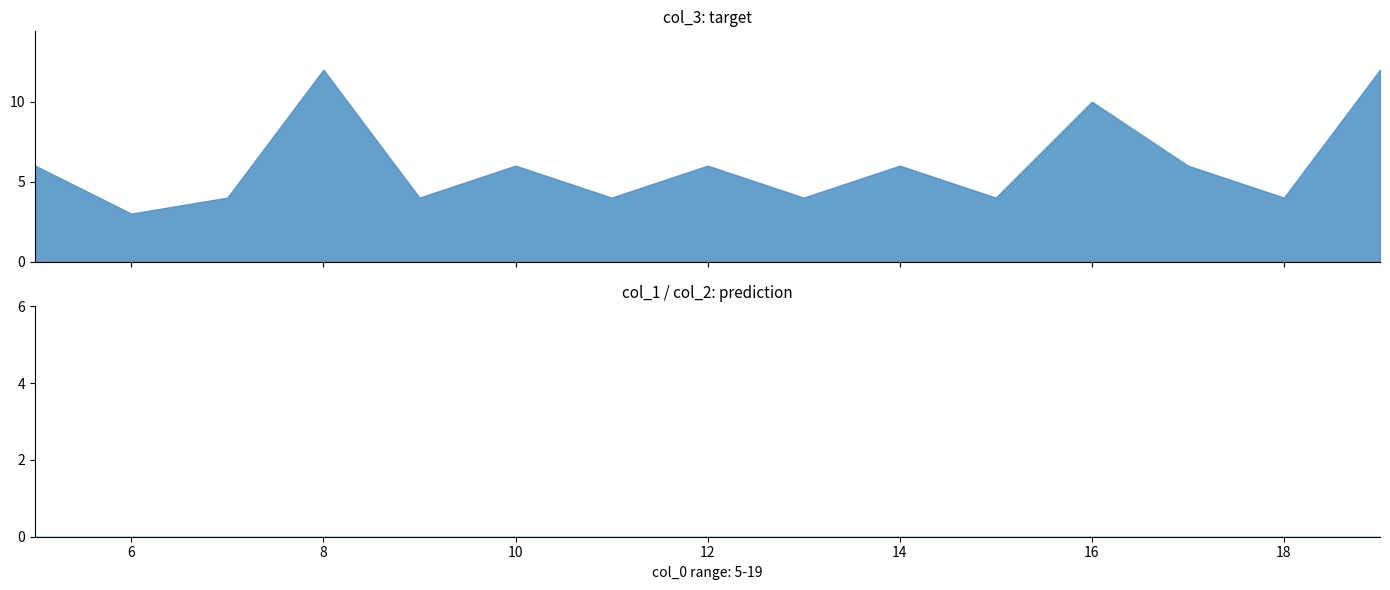

What is the total value across all series at 8?

12